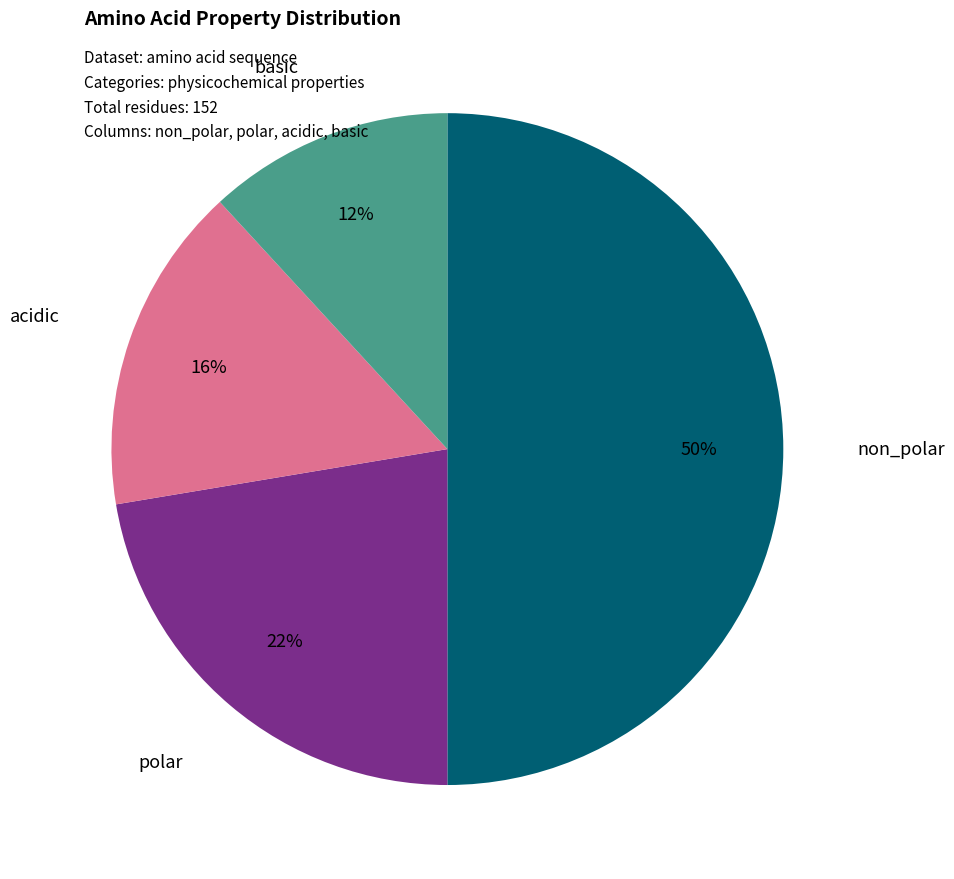

To the nearest percent, what portion does polar represent?

22%